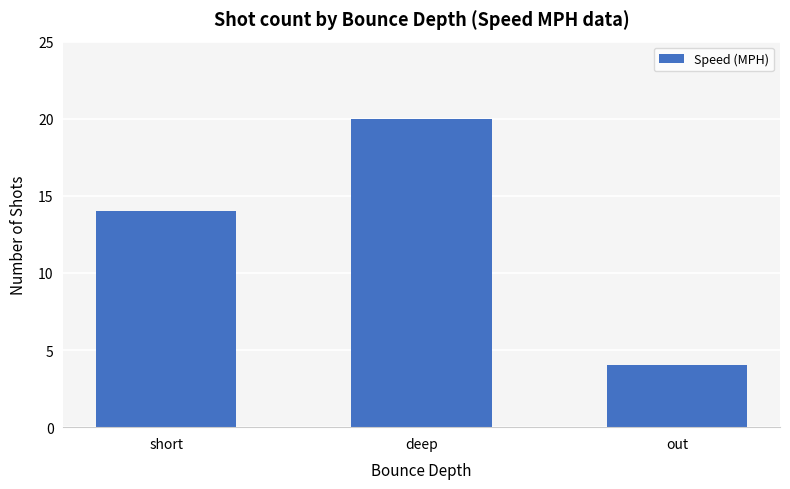

What is the value of the 2nd bar from the left?

20